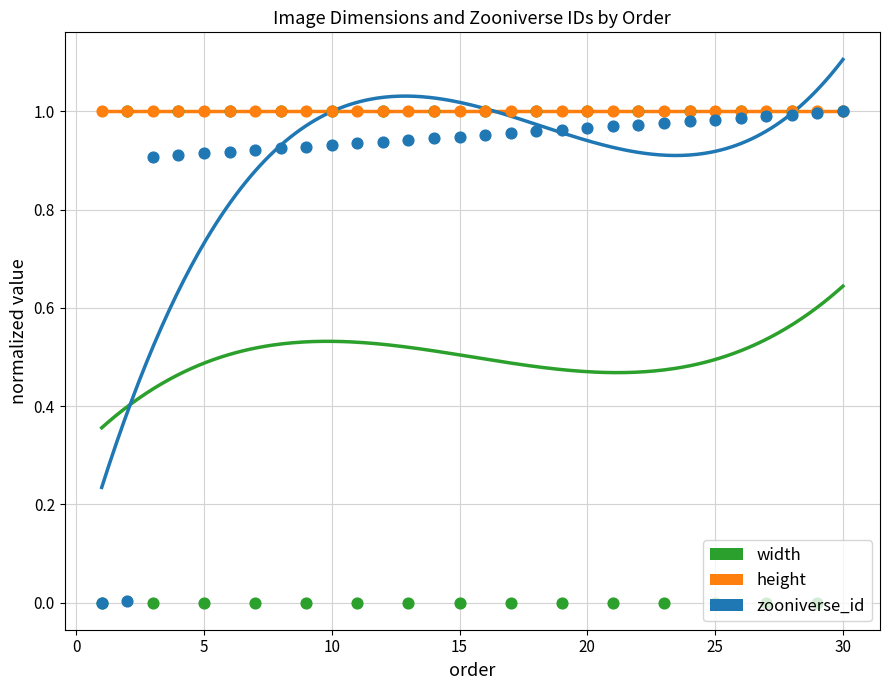

What are all the series names shown in the legend?

width, height, zooniverse_id